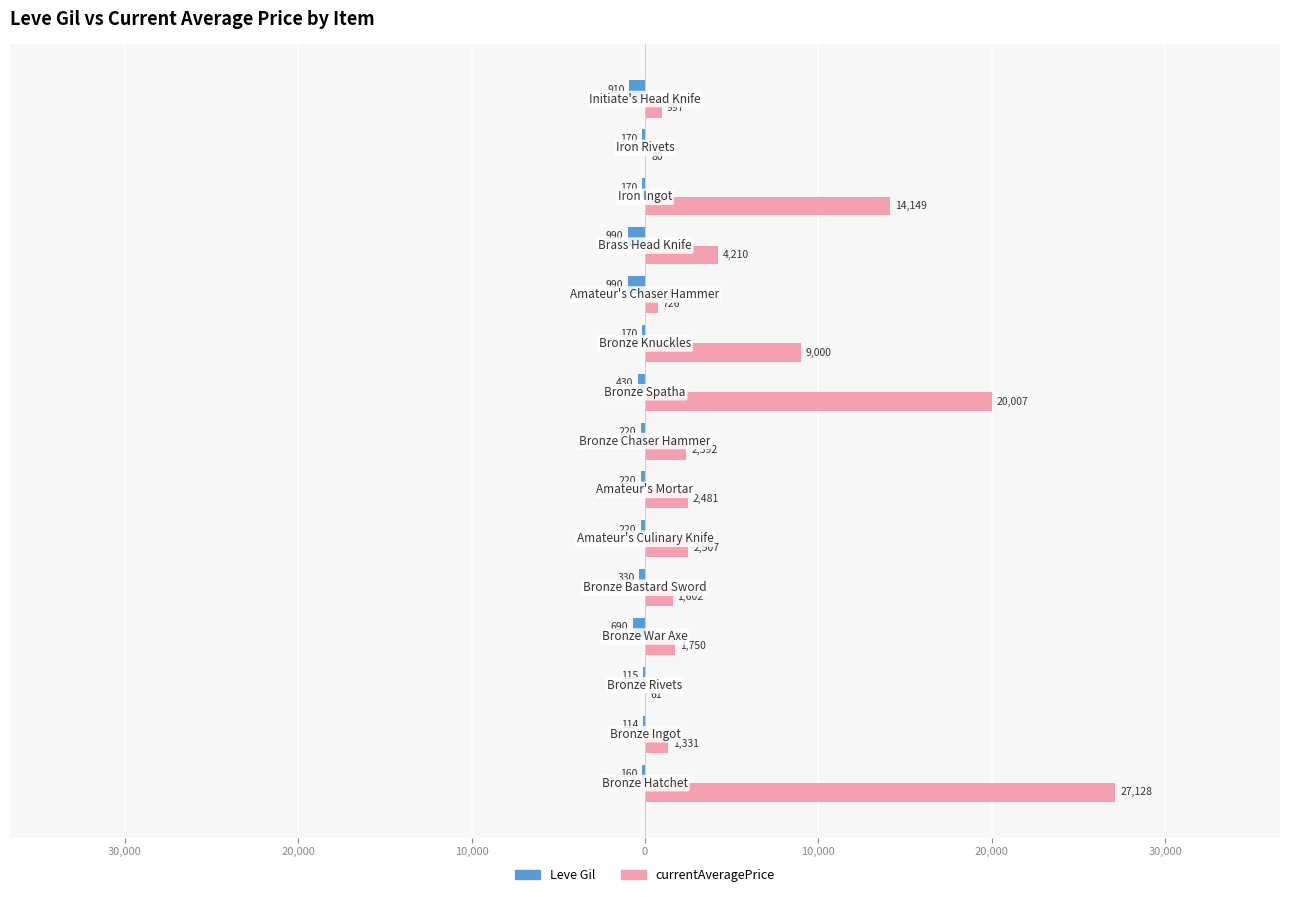

What are all the series names shown in the legend?

Leve Gil, currentAveragePrice